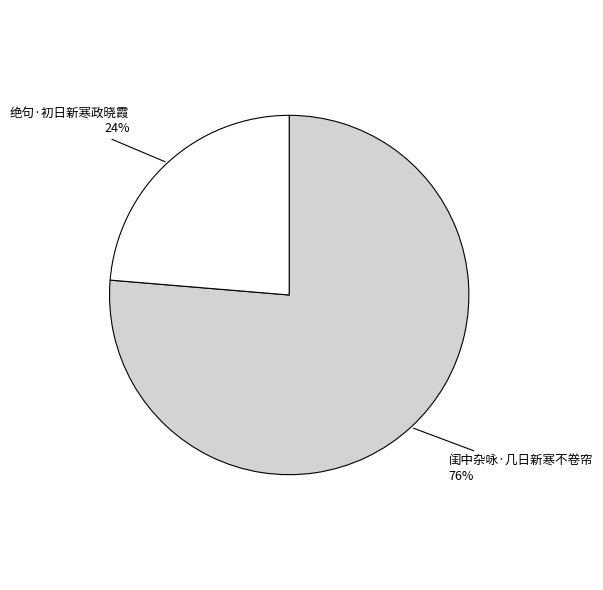

To the nearest percent, what is the combined percentage of 绝句·初日新寒政晓霞 and 闺中杂咏·几日新寒不卷帘?

100%